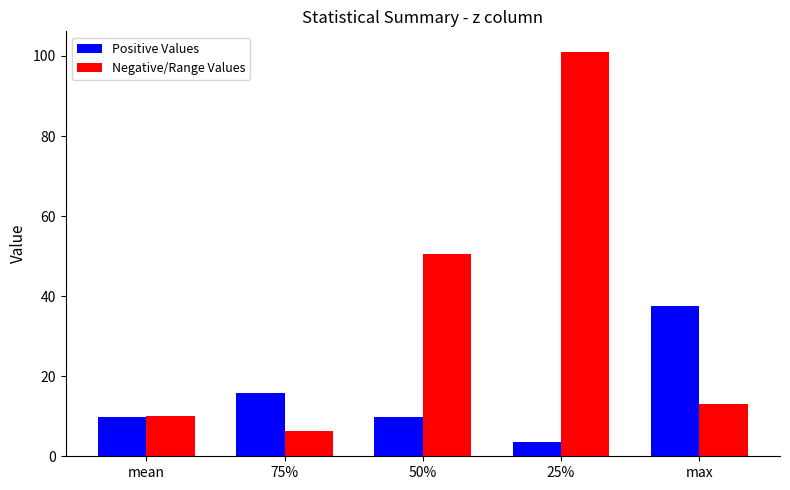

How many data points in Positive Values are less than 9?

1